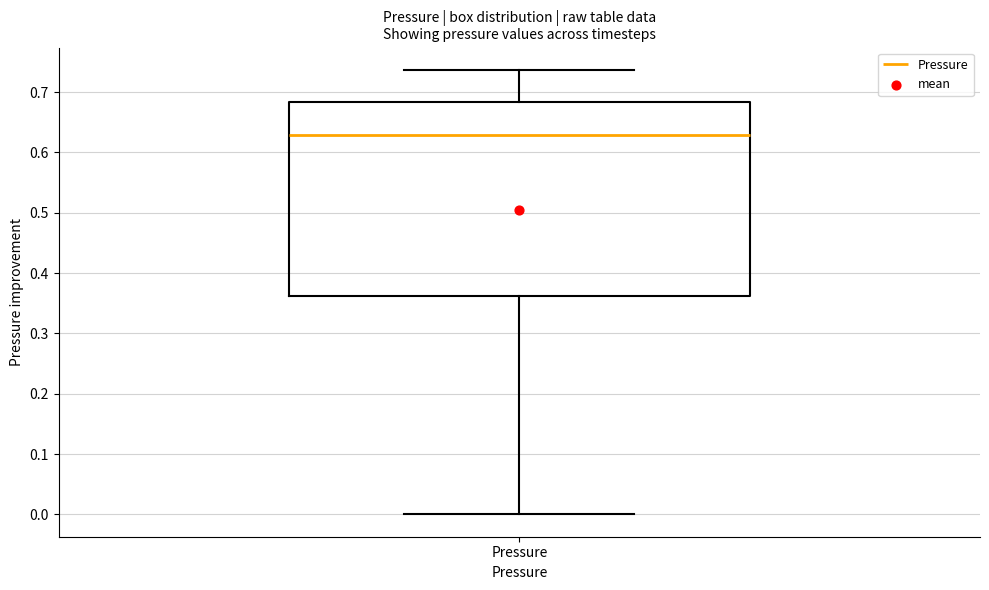

Transcribe this box plot: give where the median line is, the range the box spans, and where the two whiskers end, as read against the y-axis. The values are not printed on the chart, so give them approximately, as read against the axis.

median 0.63, box 0.36 to 0.68, whiskers 0.00 to 0.74